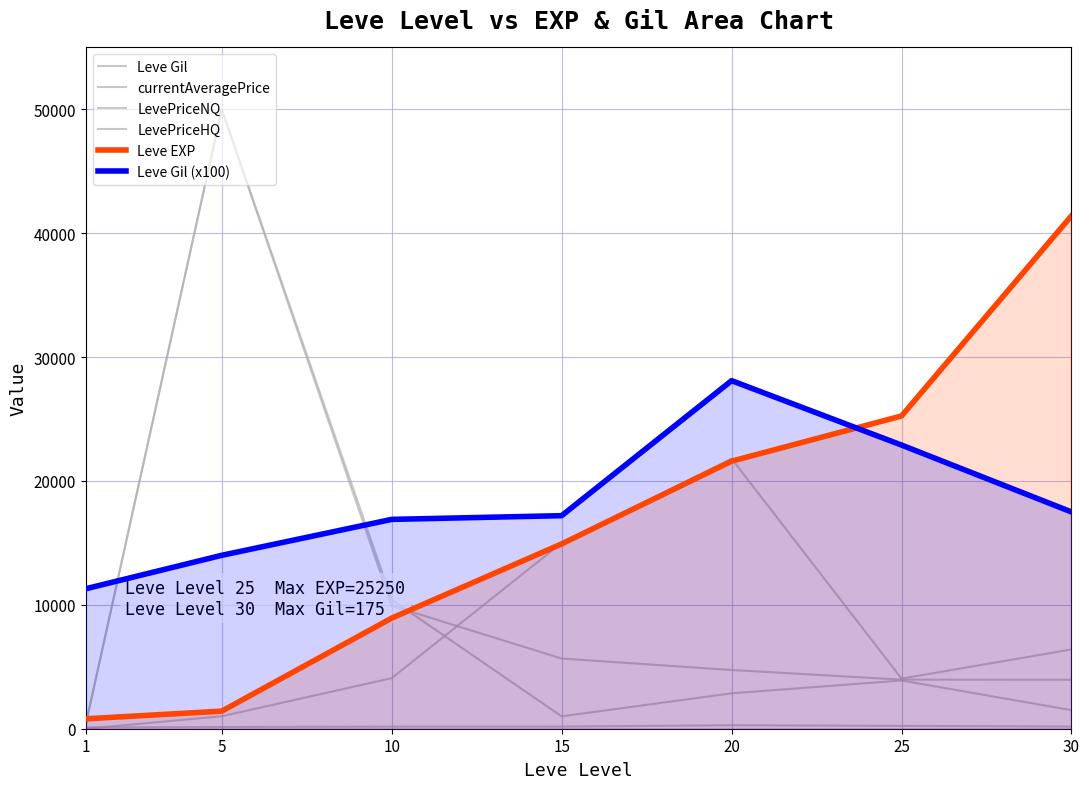

In Leve Gil (x100), how many points are higher than both neighbors (excluding endpoints)?

1